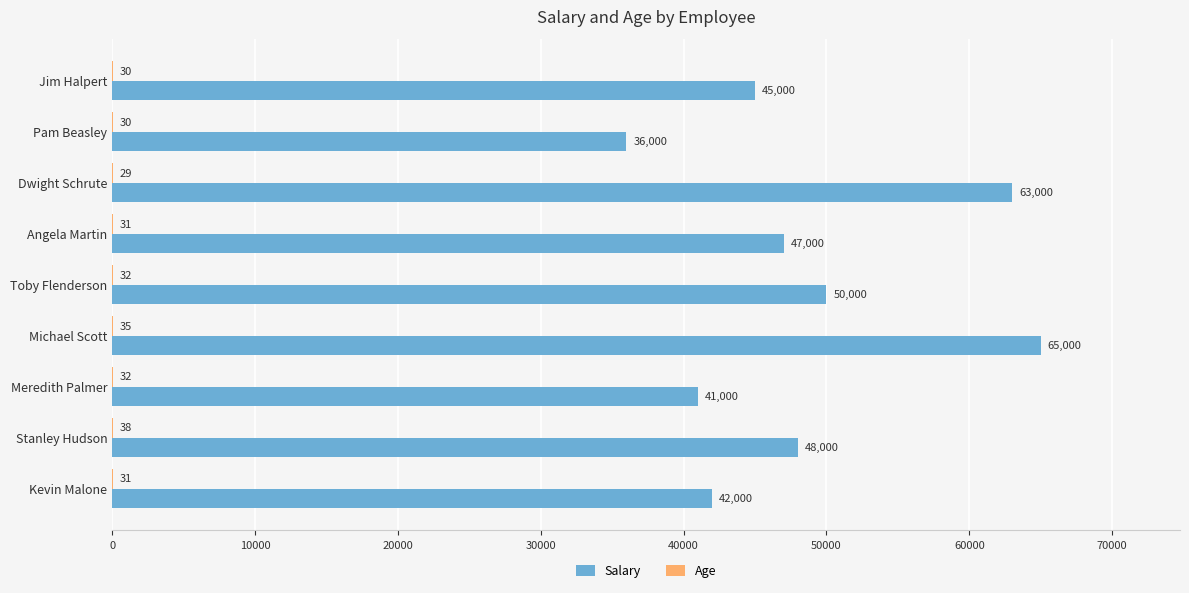

The value of Salary at Angela Martin is 47000. True or false?

True